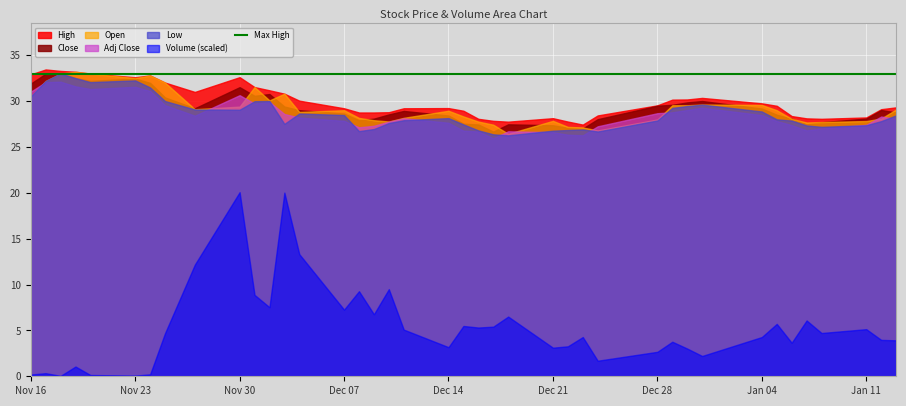

Reading left to right, extract all data points from this chart.

Volume: 80700.0	144700.0	18900.0	454100.0	58400.0	32800.0	88500.0	2005400.0	5199700.0	8567500.0	3789500.0	3214500.0	8547100.0	5684500.0	3102600.0	3959400.0	2887300.0	4054400.0	2172300.0	1355000.0	2341500.0	2268400.0	2309000.0	2778700.0	1330400.0	1394800.0	1826200.0	723900.0	1138700.0	1608000.0	1290000.0	944600.0	1826700.0	2439100.0	1561500.0	2597600.0	2013900.0	2192700.0	1693000.0	1673200.0
Close: 31.9	33.0	33.0	32.5	32.2	32.5	32.0	30.4	29.2	31.5	30.6	30.8	29.4	29.0	28.6	27.9	28.1	28.5	28.9	28.4	27.5	27.4	26.7	27.5	27.4	27.1	27.0	28.0	29.5	29.6	29.9	30.0	29.2	28.5	28.1	27.5	27.7	28.1	29.0	28.8
High: 32.9	33.4	33.3	33.2	33.0	32.6	32.8	32.0	31.0	32.6	31.5	31.2	30.8	30.0	29.2	28.8	28.8	28.8	29.2	29.2	28.9	28.1	27.8	27.8	28.1	27.8	27.4	28.4	29.5	30.1	30.2	30.3	29.7	29.5	28.4	28.1	28.1	28.2	29.1	29.3
Low: 30.5	32.2	33.0	32.5	32.1	32.2	31.5	30.0	29.1	29.0	30.0	30.0	27.5	28.6	28.5	26.7	27.0	27.6	27.9	28.1	27.5	26.8	26.4	26.3	26.8	26.8	26.9	26.7	27.9	29.2	29.5	29.6	28.9	28.0	27.9	27.3	27.2	27.4	27.8	28.4
Open: 30.5	32.2	33.0	33.2	33.0	32.5	32.8	32.0	29.1	29.4	31.5	30.1	30.8	28.8	29.0	28.2	27.9	27.8	28.2	28.9	28.3	27.8	27.4	26.4	27.8	27.2	27.1	26.8	28.0	29.5	29.5	29.6	29.6	29.0	28.1	27.7	27.7	27.8	28.1	29.1
Adj_Close: 31.0	32.1	32.1	31.6	31.3	31.6	31.1	29.5	28.4	30.6	29.7	29.9	28.6	28.2	27.8	27.1	27.3	27.7	28.1	27.6	26.8	26.7	25.9	26.7	26.6	26.3	26.3	27.2	28.7	28.8	29.0	29.3	28.5	27.8	27.4	26.8	27.0	27.4	28.3	28.1